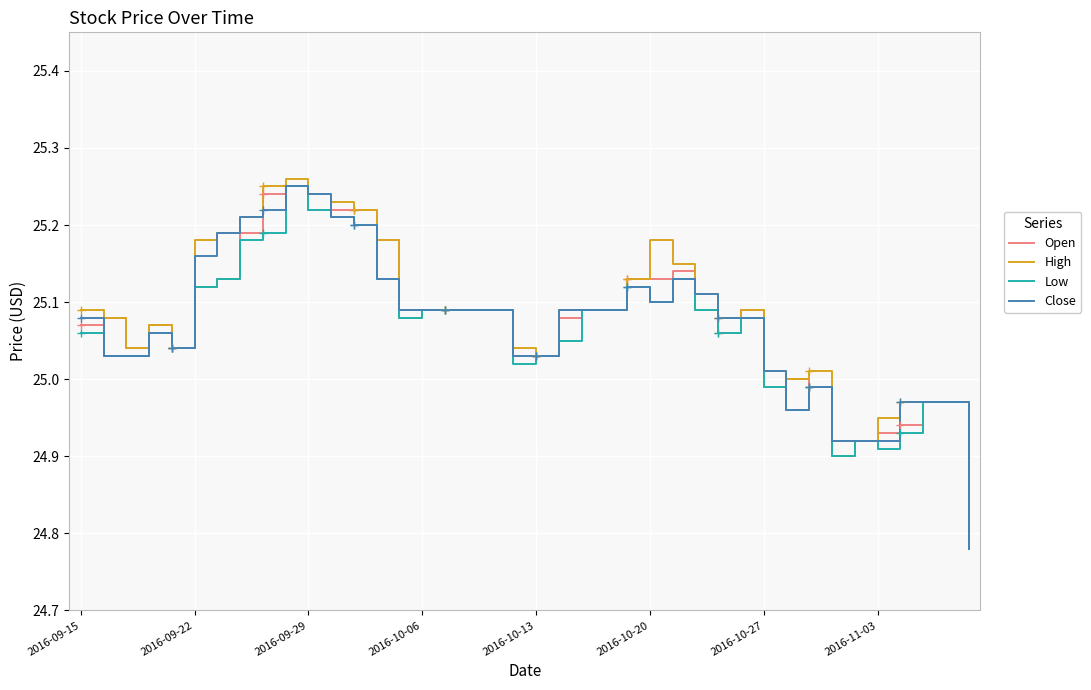

Read the Open value at 27.

25.1